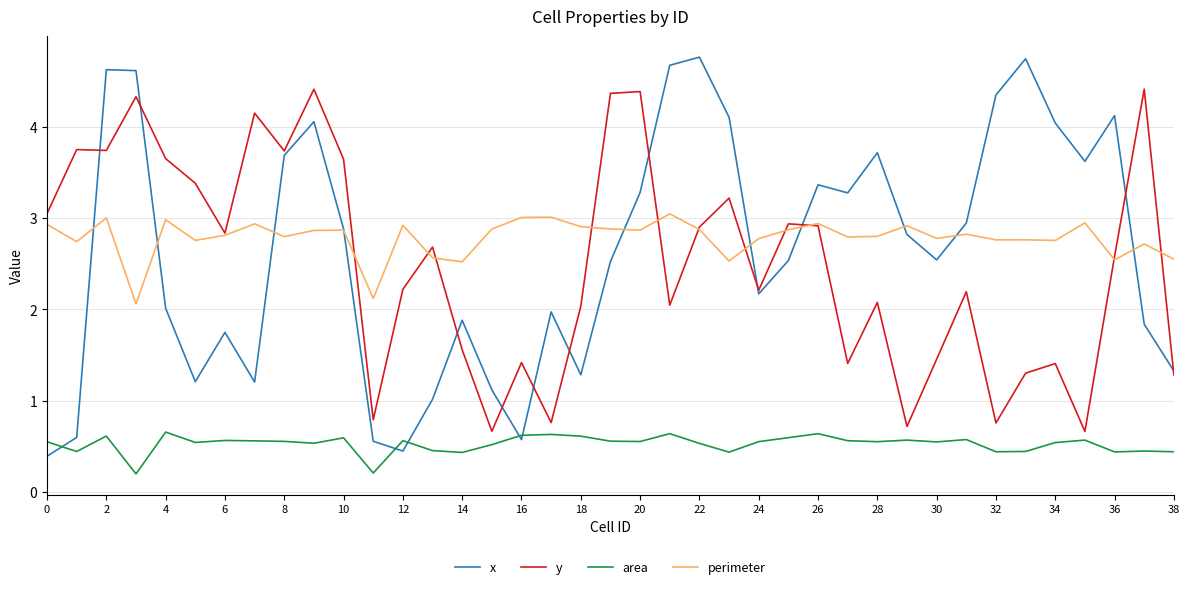

True or false: area and perimeter cross at least once.

False